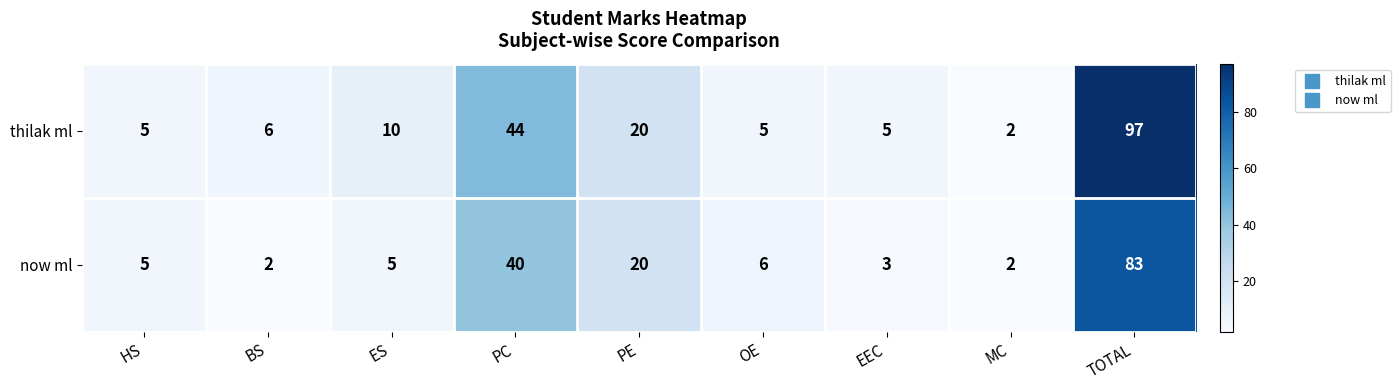

Which series has the widest spread of values?

thilak ml